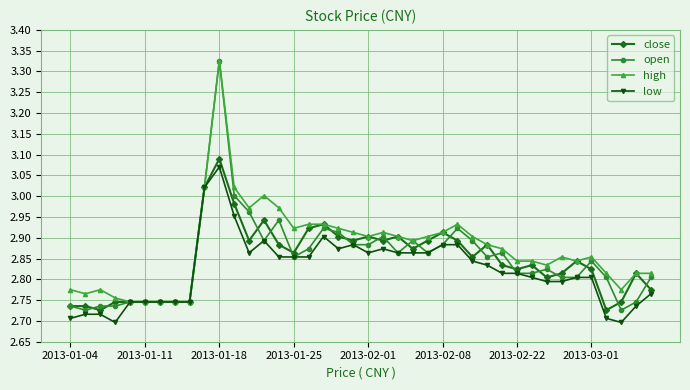

True or false: close has more than 1 points higher than both neighbors.

True